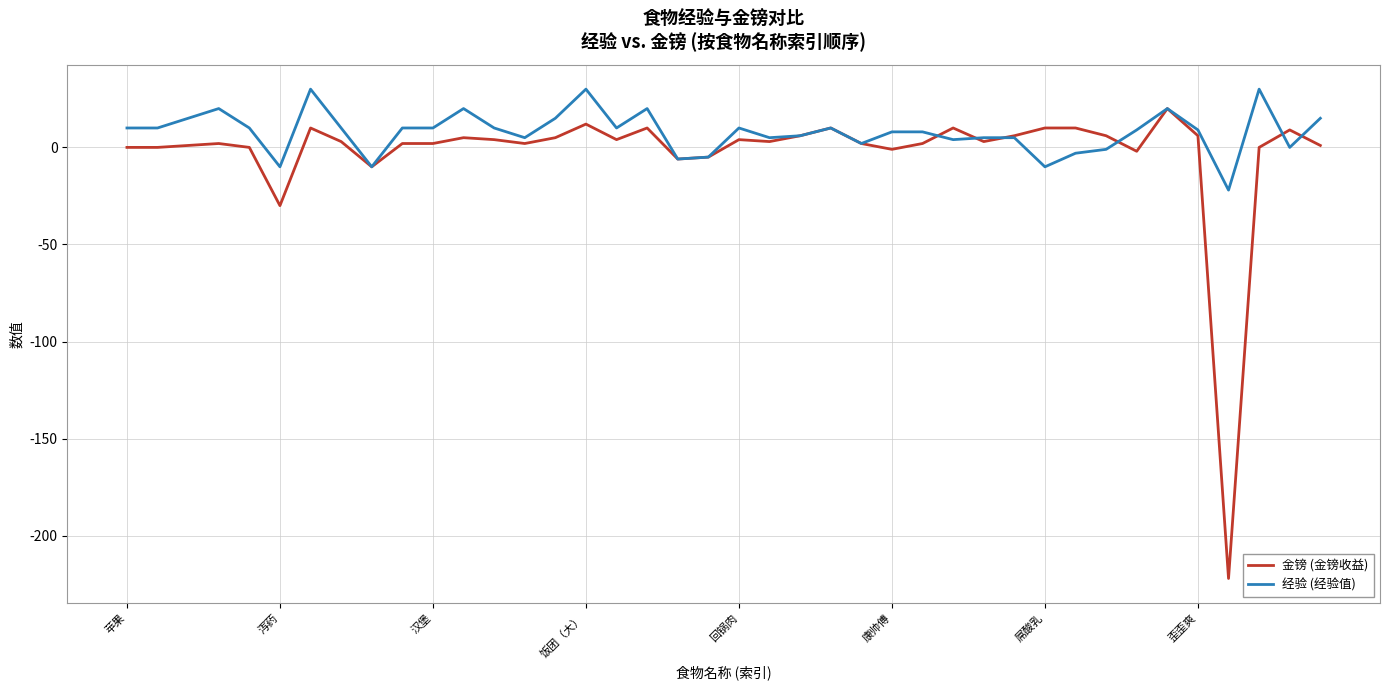

What is the smallest value displayed?

-222